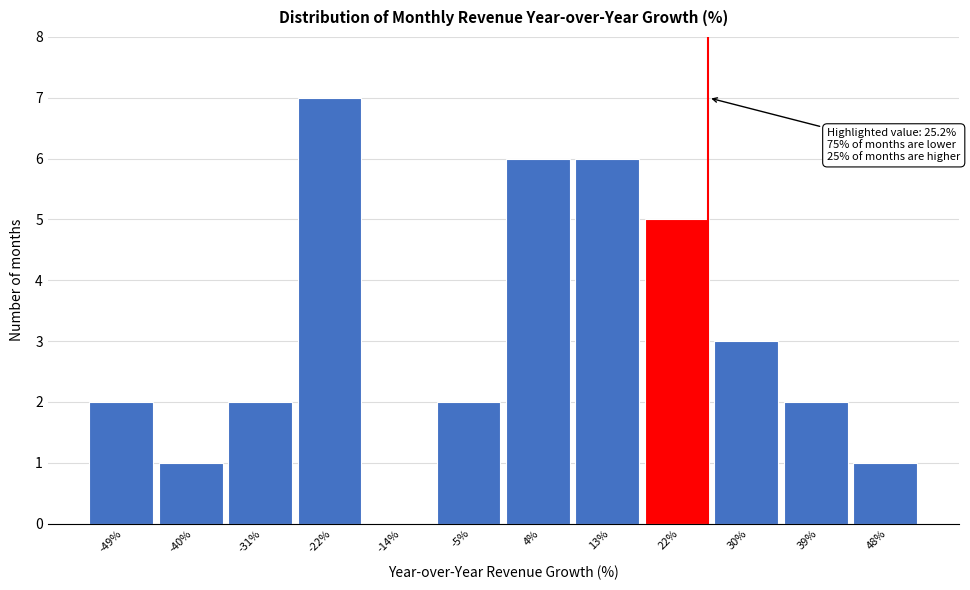

Over which range of the x-axis is the bar tallest?

-27 to -18